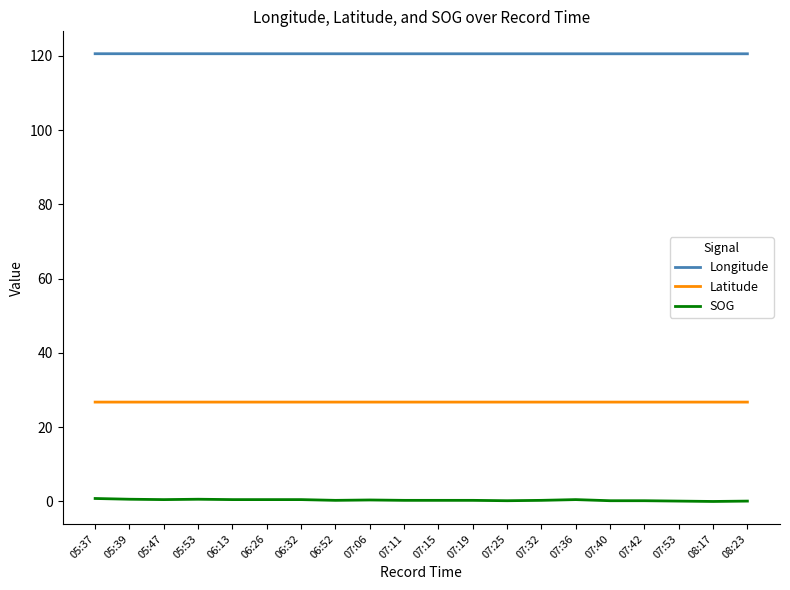

What is the spread (max minus min) of values at 07:42?

120.4